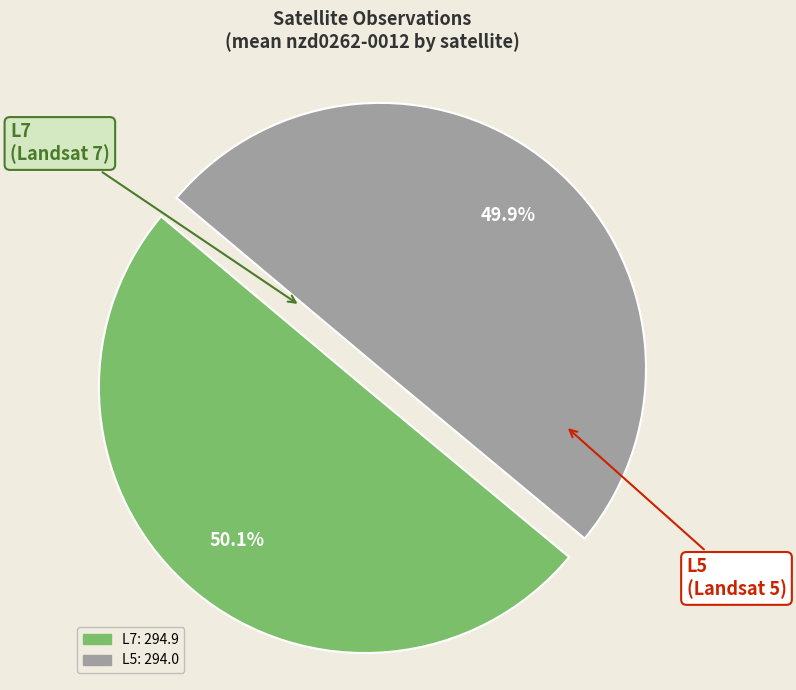

Rank the categories by value from highest to lowest.

L5, L7